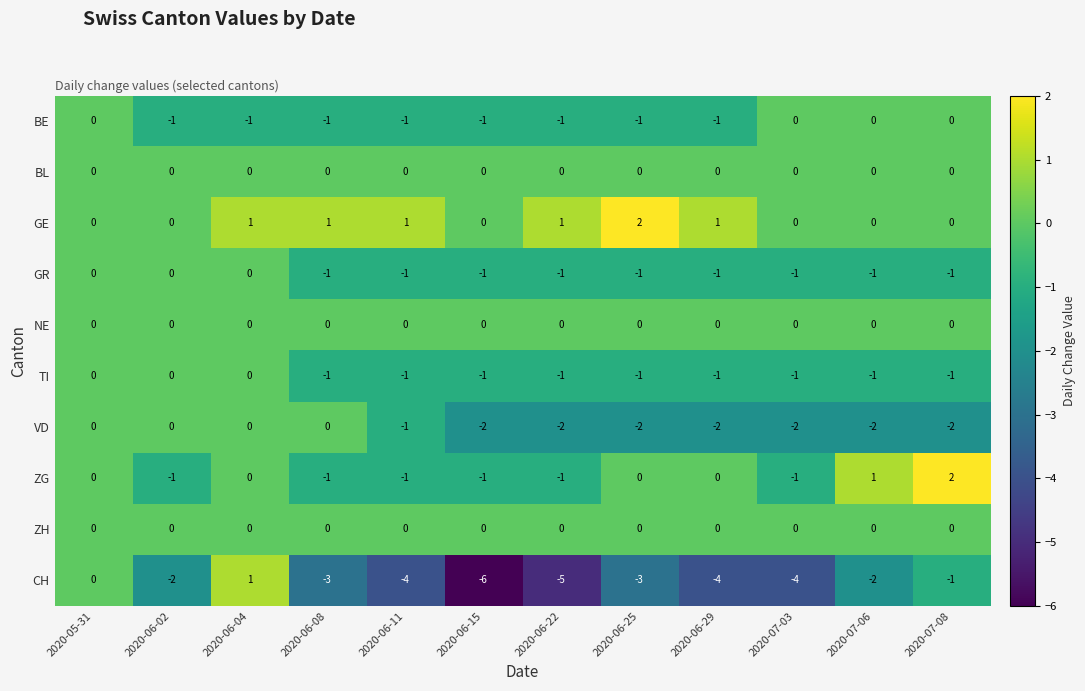

Which series has the largest total across all categories?

GE